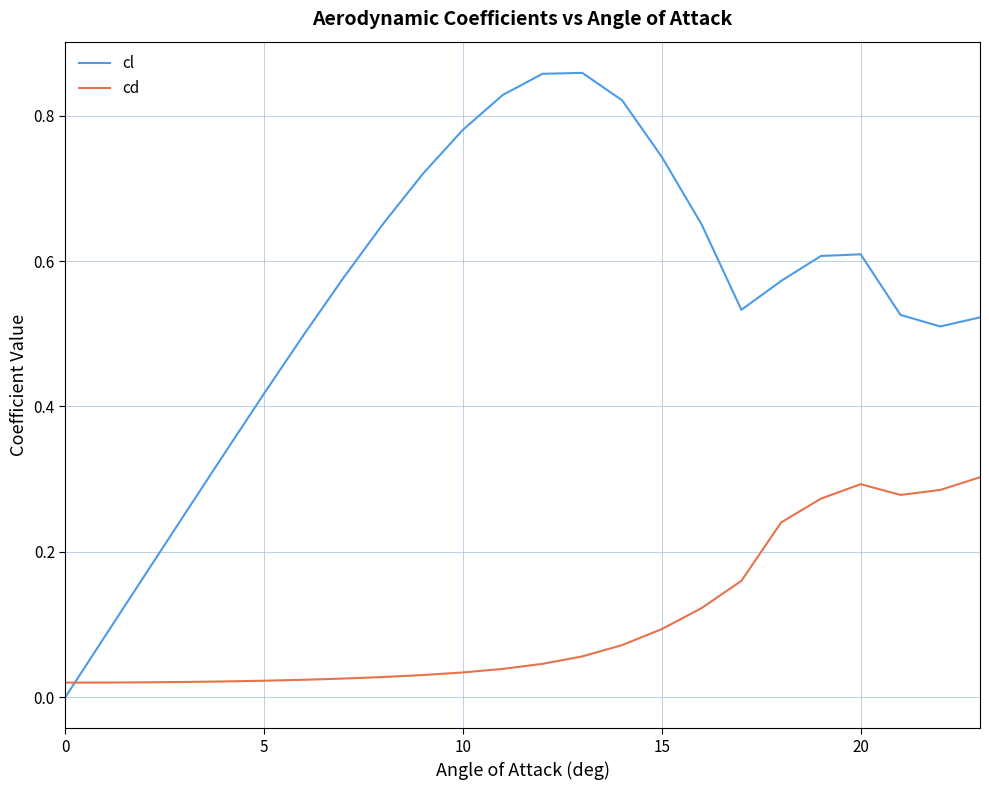

In cl, how many points are higher than both neighbors (excluding endpoints)?

2